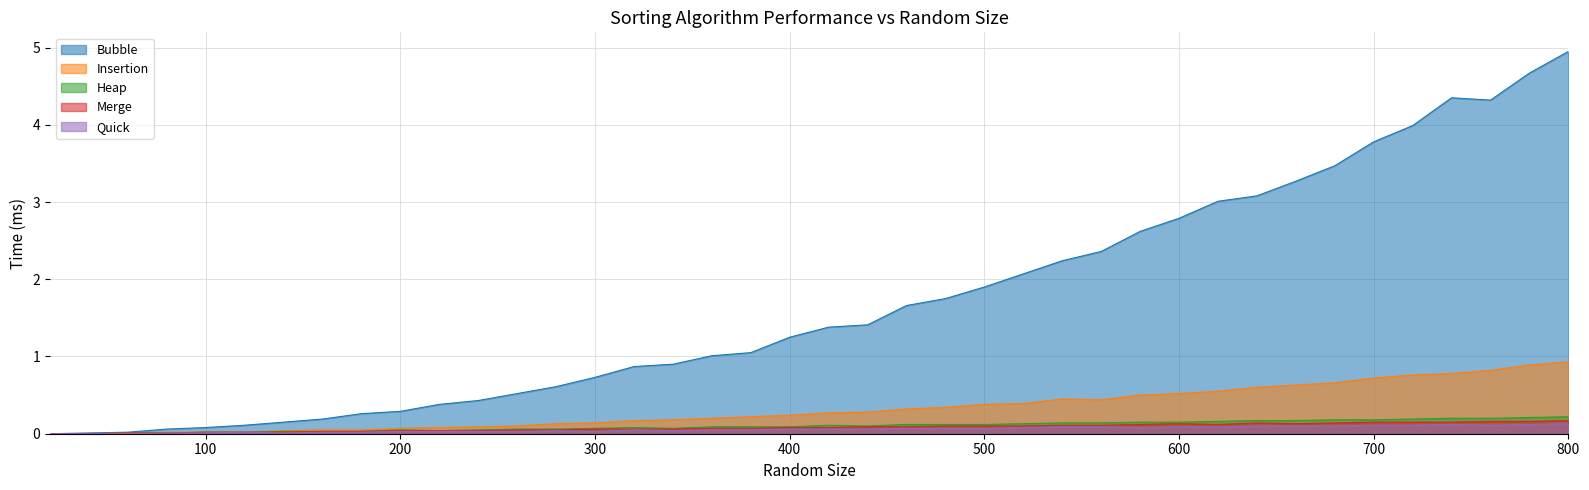

What is the sum of the Merge values at 380 and 320?

0.1